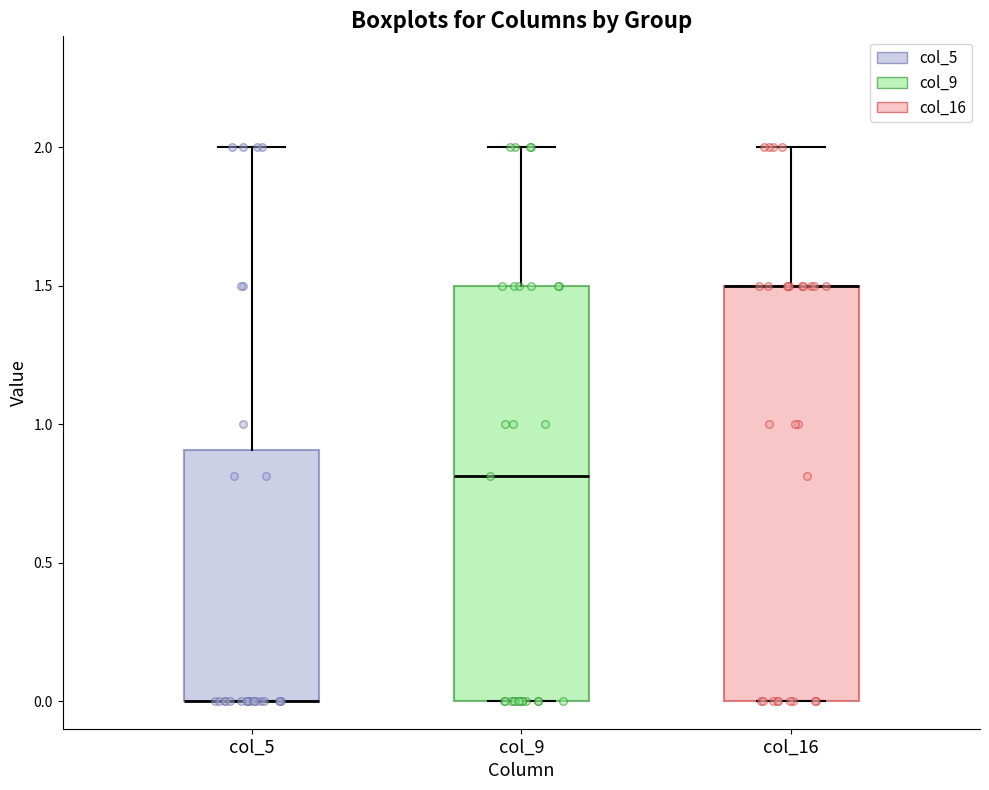

Where is the lower edge of the box for col_9 on the y-axis? The values are not printed on the chart, so give them approximately, as read against the axis.

0.0